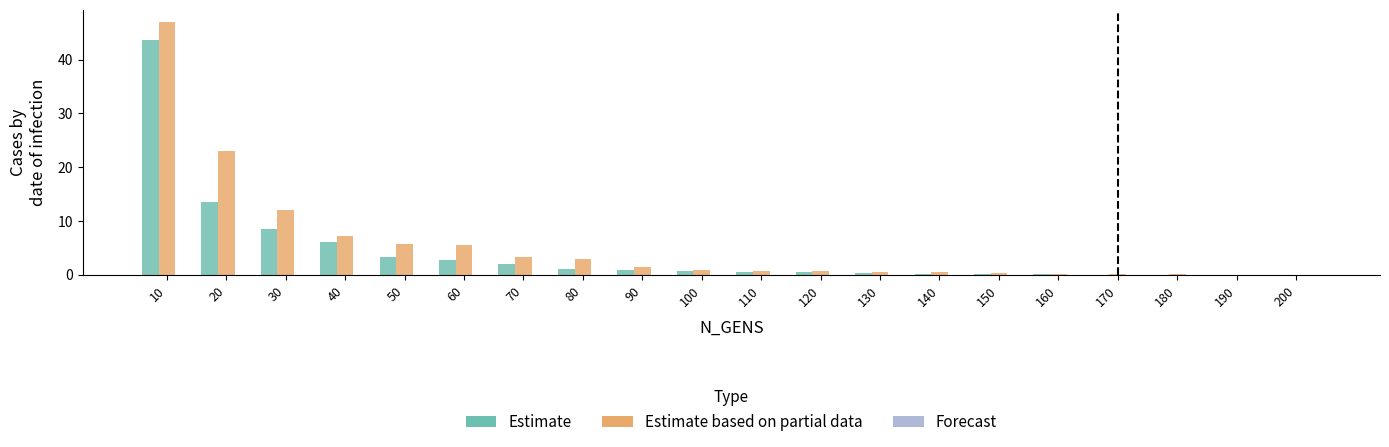

Are the bars grouped side by side (vs. stacked)?

Yes